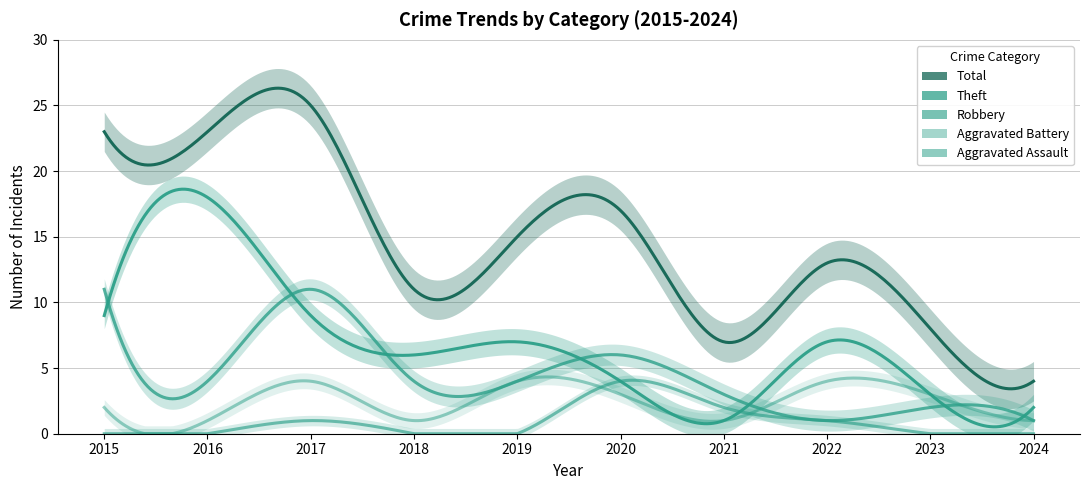

True or false: Robbery and Aggravated Assault intersect in this chart.

False